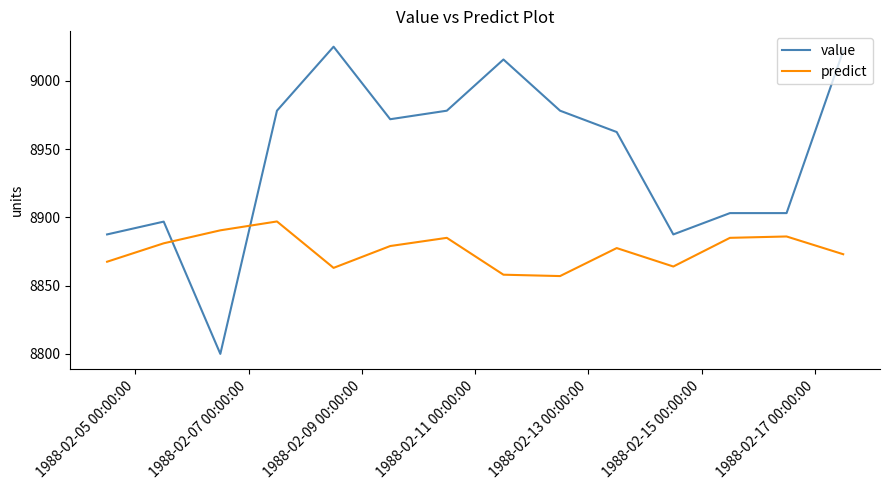

How many series are shown in this chart?

2